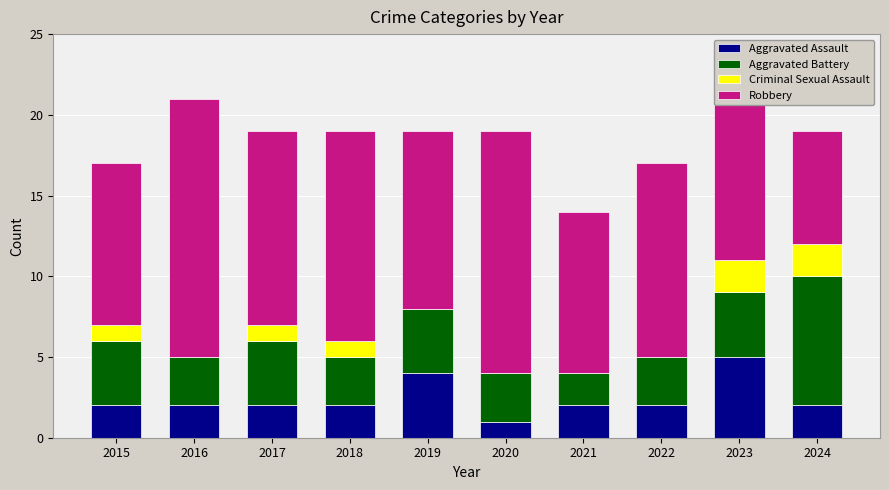

What is the total value across all series at 2022?

17